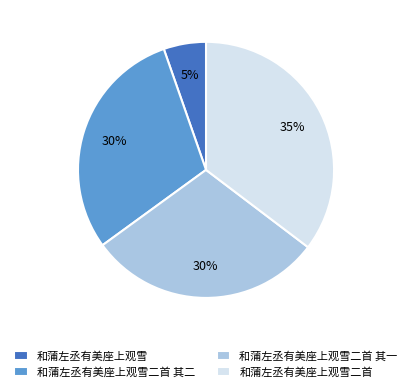

To the nearest percent, what portion does 和蒲左丞有美座上观雪二首 represent?

35%